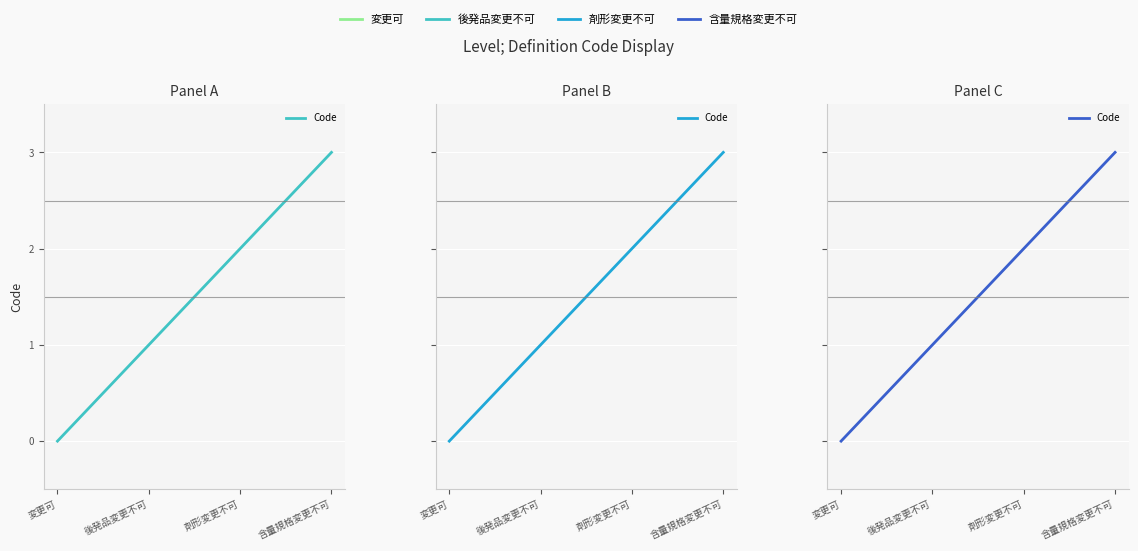

Count the number of values greater than 2.

1